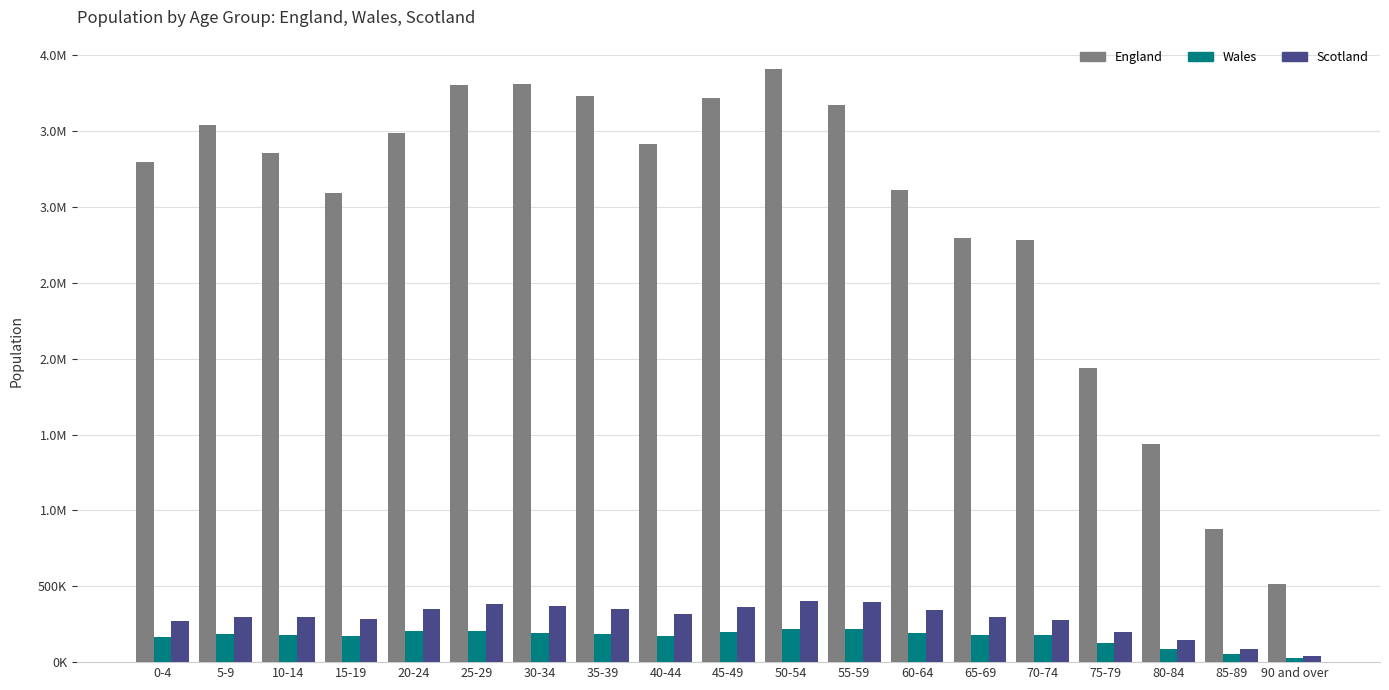

Does the chart contain any negative values?

No